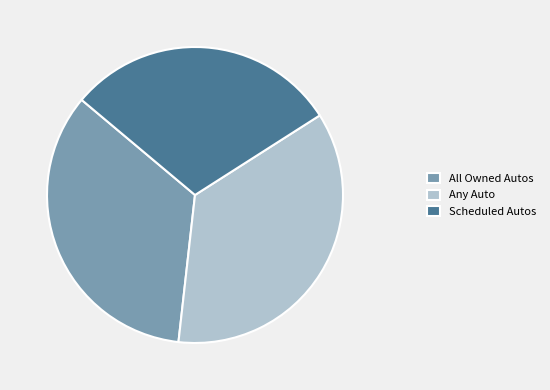

Does Scheduled Autos represent more than half of the total?

No